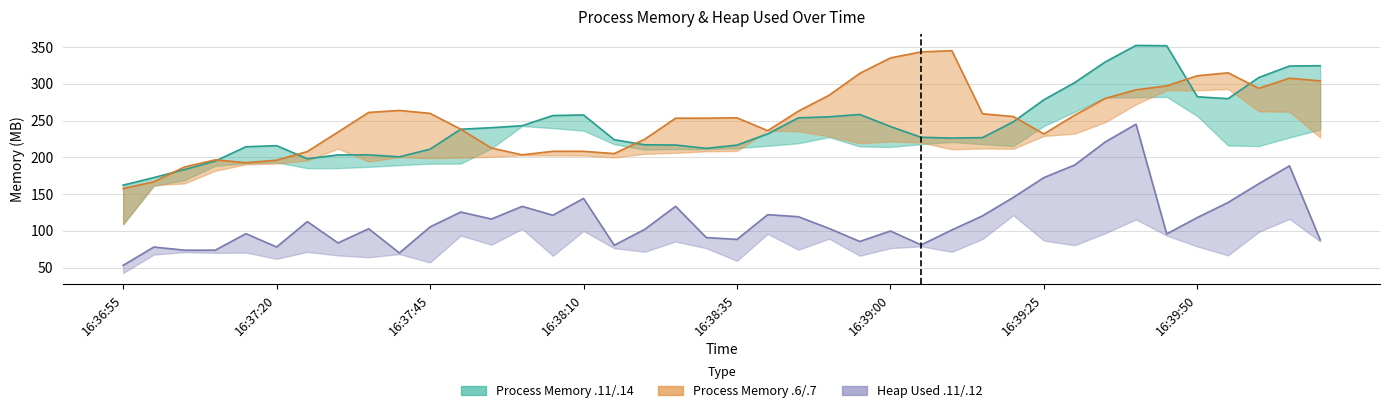

What is the sum of the Process Memory - 172.18.0.6:3001 values at 9 and 38?

571.3